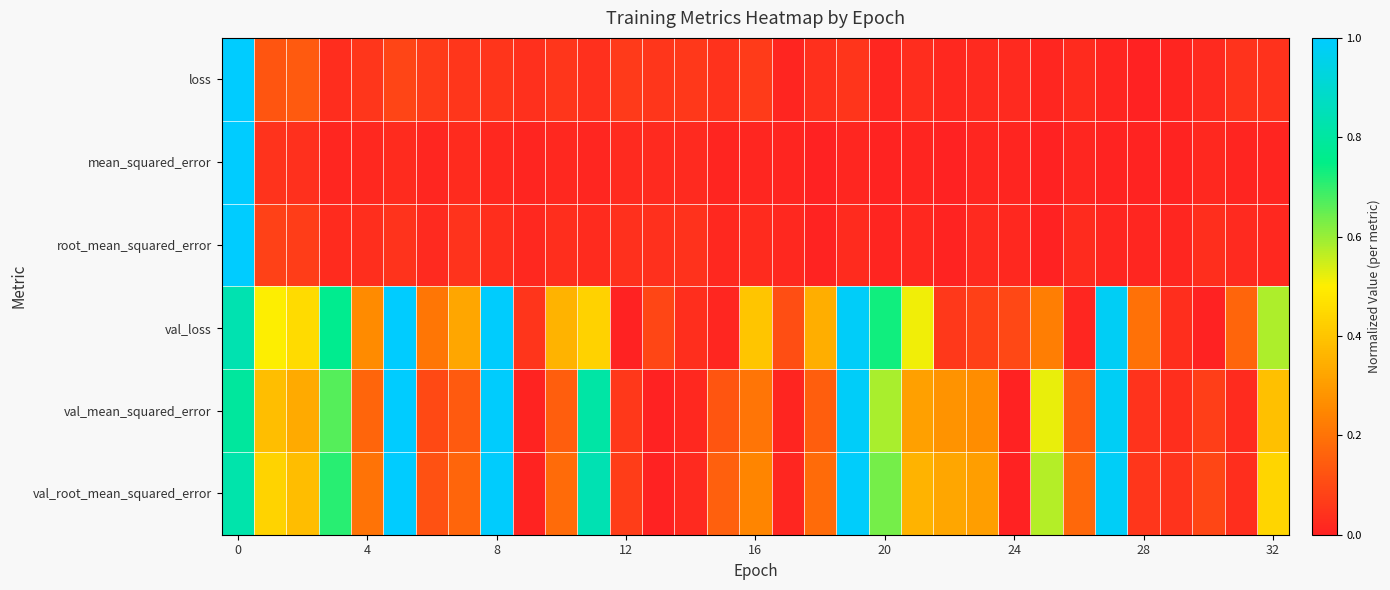

Which series has the largest total across all categories?

val_loss